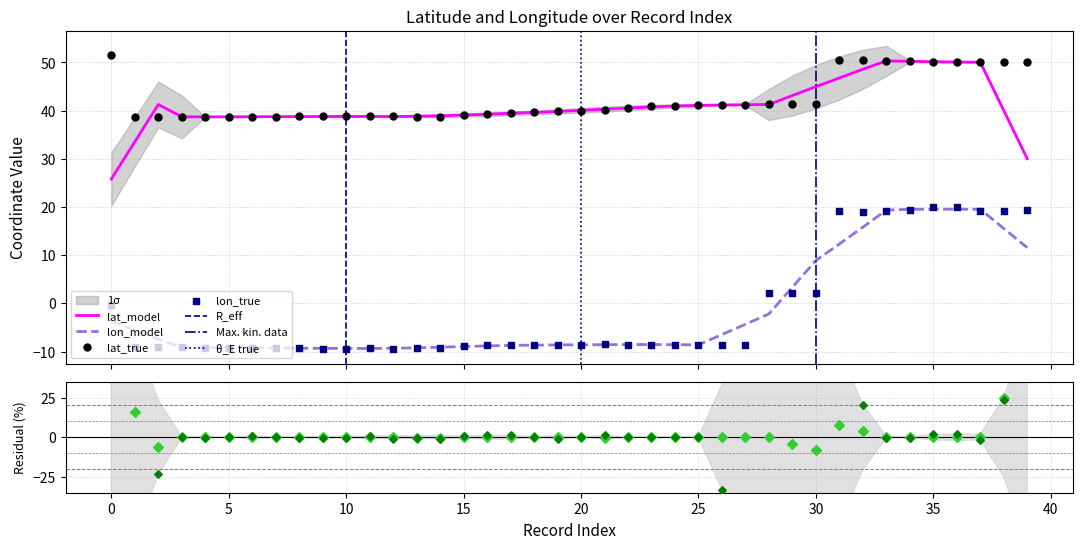

Is the value of lon at 14 greater than the value of lat at 15?

No